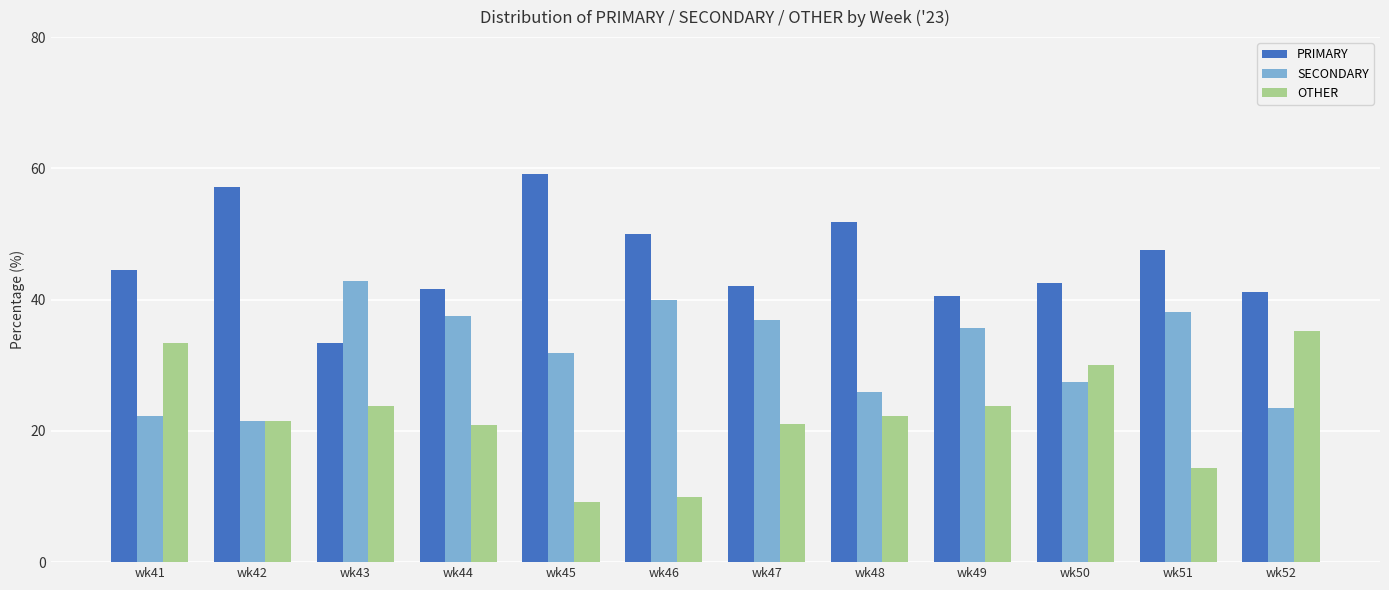

Which series has the largest total across all categories?

PRIMARY